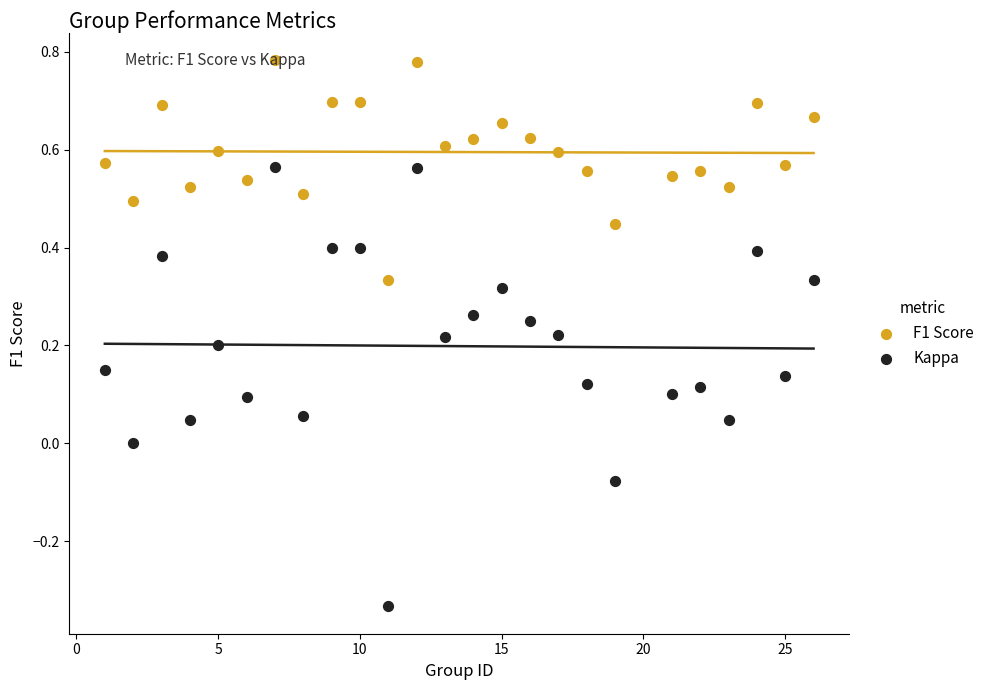

Which series has the widest spread of Y values?

Kappa